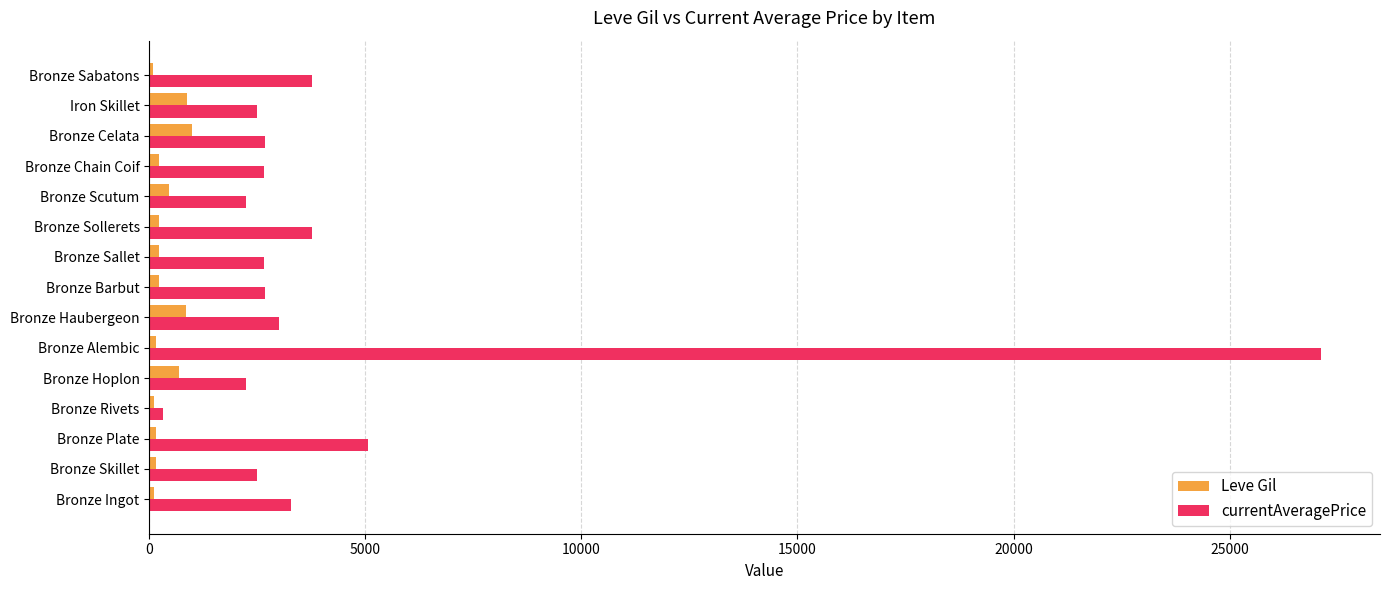

Rank the series by their average value, from lowest to highest.

Leve Gil, currentAveragePrice